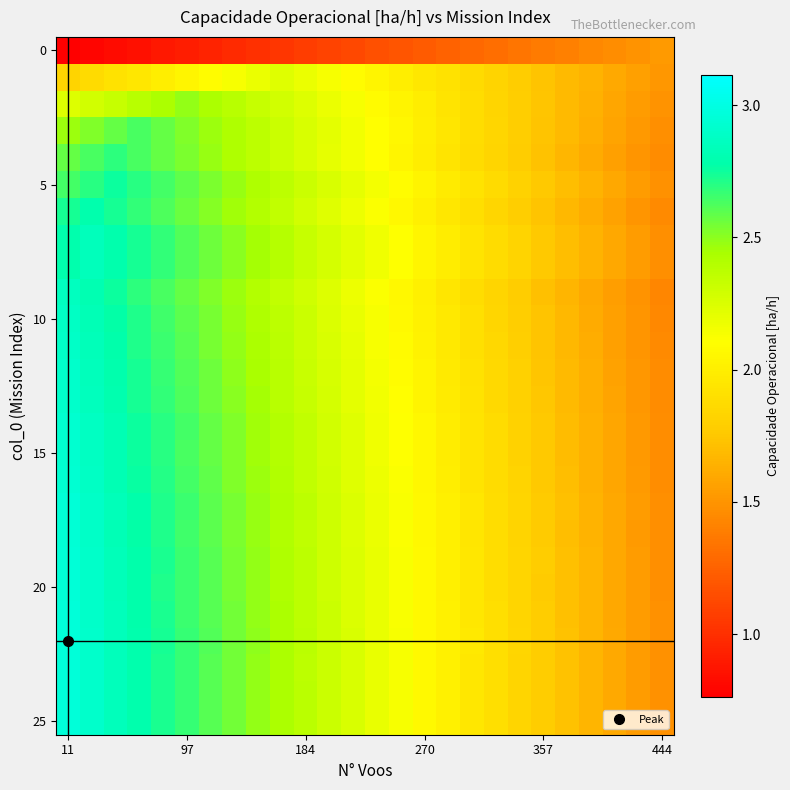

At which category does the chart reach its minimum across all series?

11